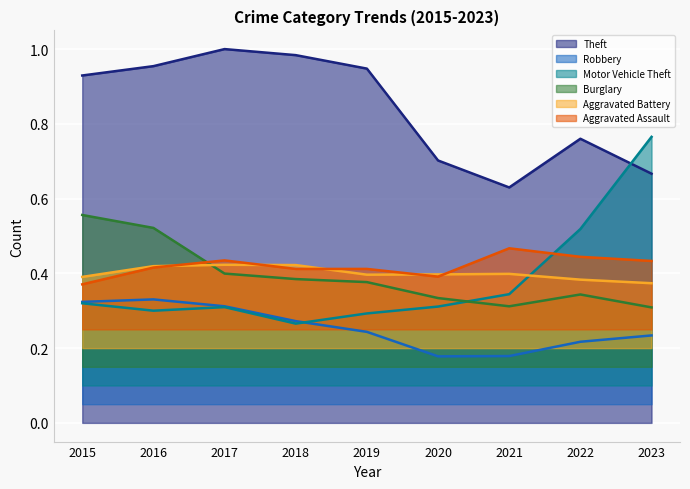

What is the difference between the maximum and second lowest values in the Burglary series?

0.2